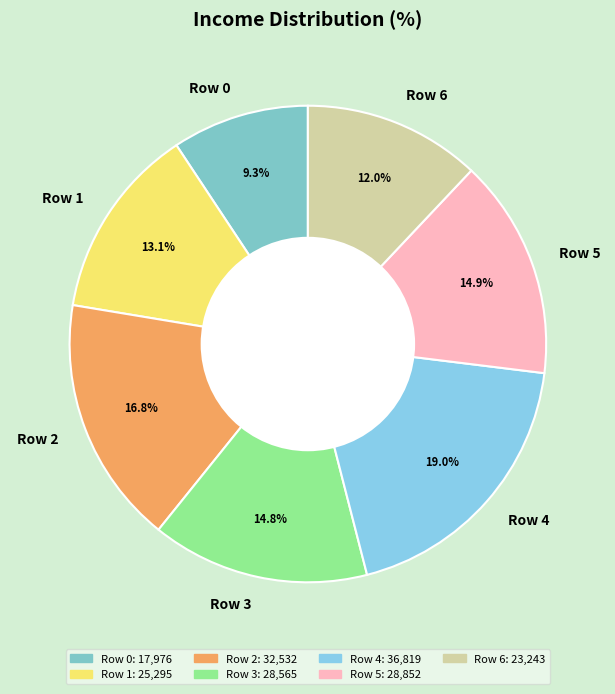

What is the ratio of the value at Row 1 to the value at Row 2?

0.8